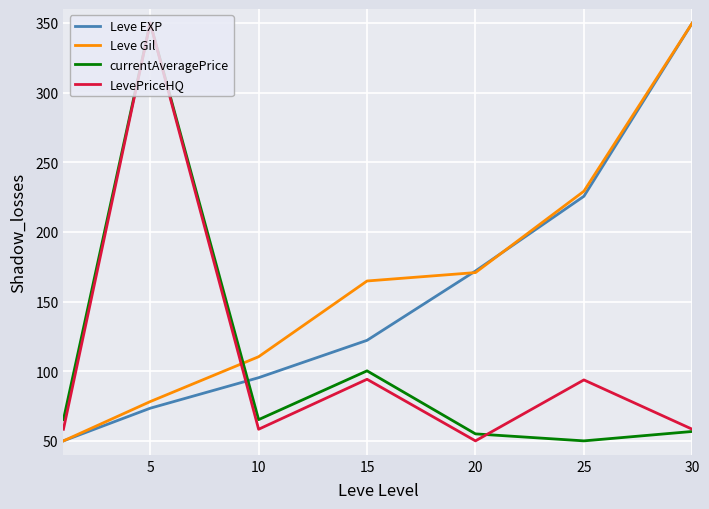

What is the lowest value of the Leve EXP series?

50.0